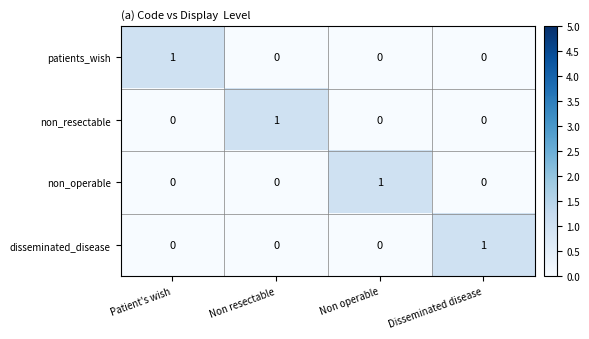

At which label does disseminated_disease reach its peak?

Disseminated disease